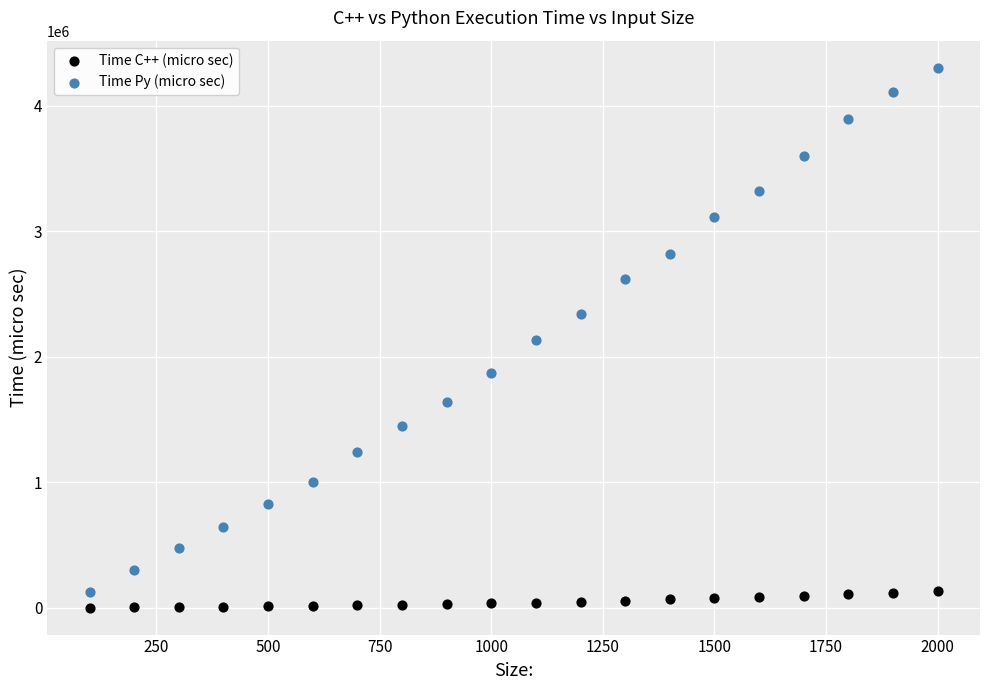

Which series has the largest Y range (max minus min)?

Time Py (micro sec)